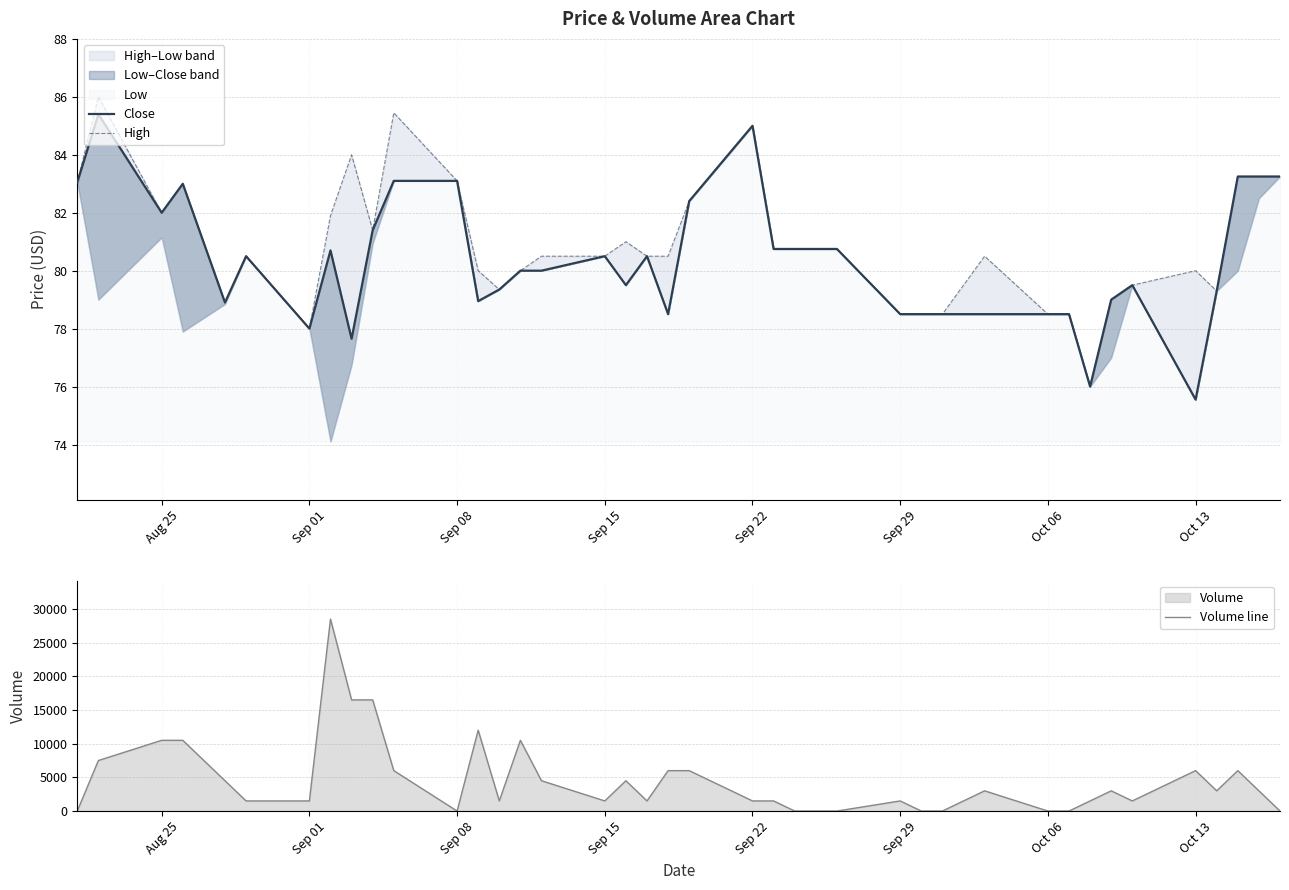

What is the value of the Close point at the 31st from the left?

78.5